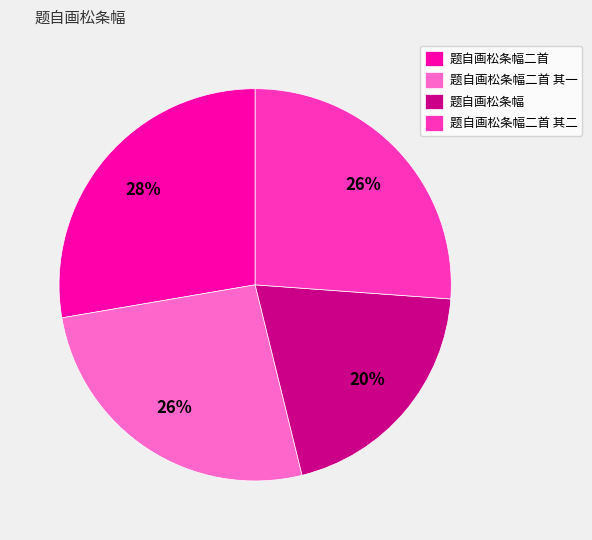

Do 题自画松条幅二首 其一 and 题自画松条幅二首 together represent more than half of the pie?

Yes